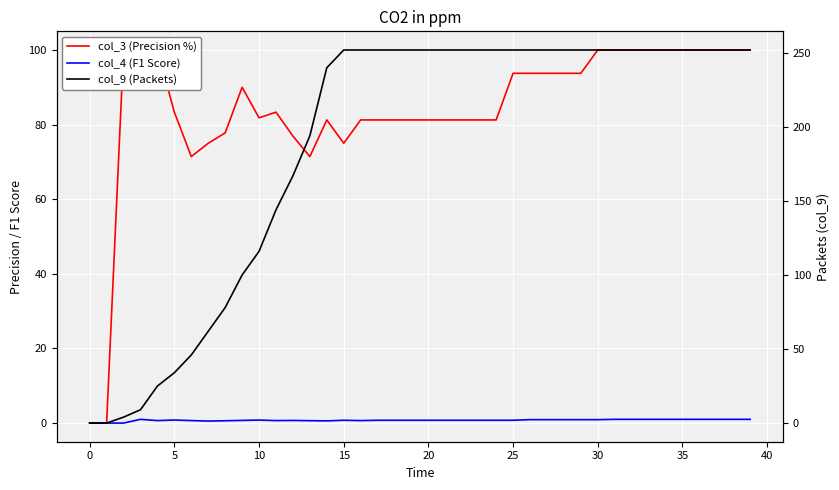

What is the difference between the maximum and minimum values in the col_4 (F1 Score) series?

1.0